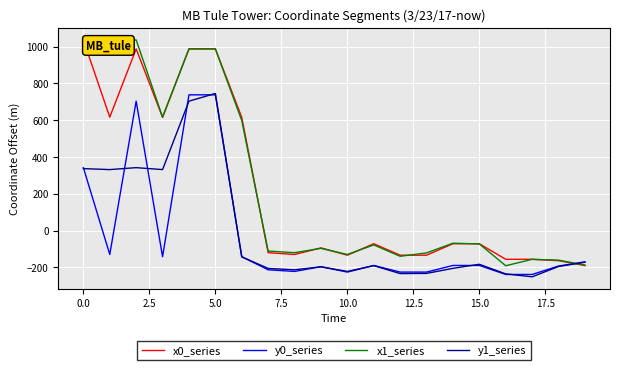

How many times do y0_series and x0_series cross each other?

1